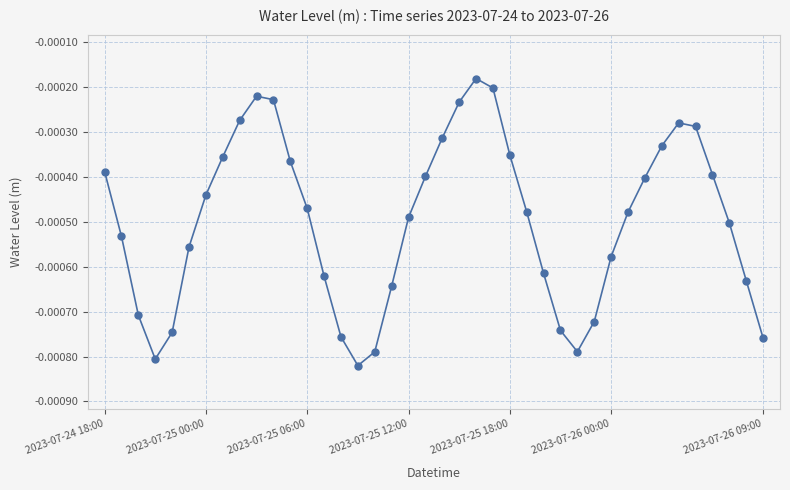

How many interior local valleys (lower than both neighbors) does the data have?

3